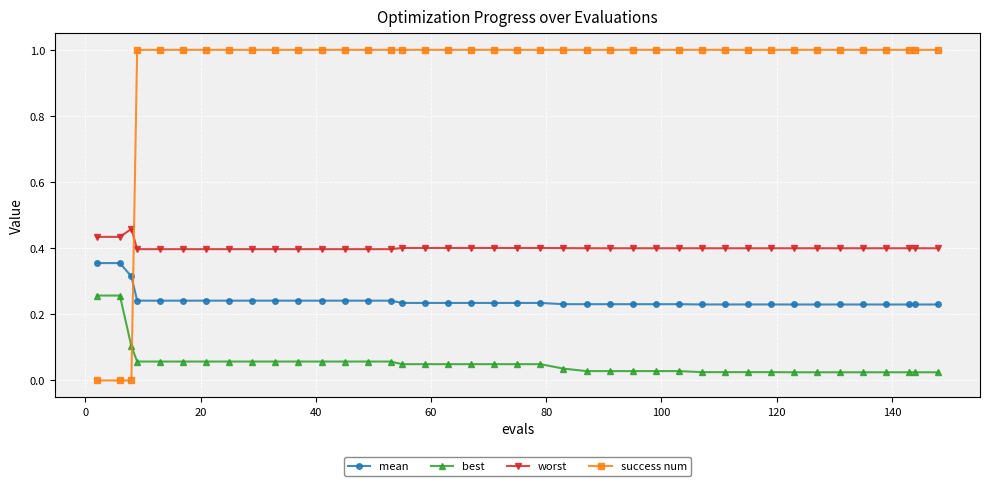

What are all the series names shown in the legend?

mean, best, worst, success num